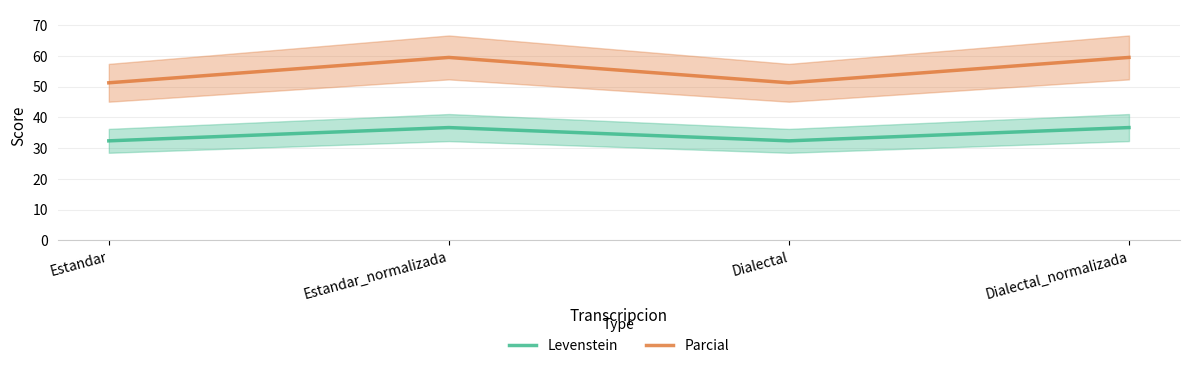

Rank the series by their maximum value, from highest to lowest.

Parcial, Levenstein